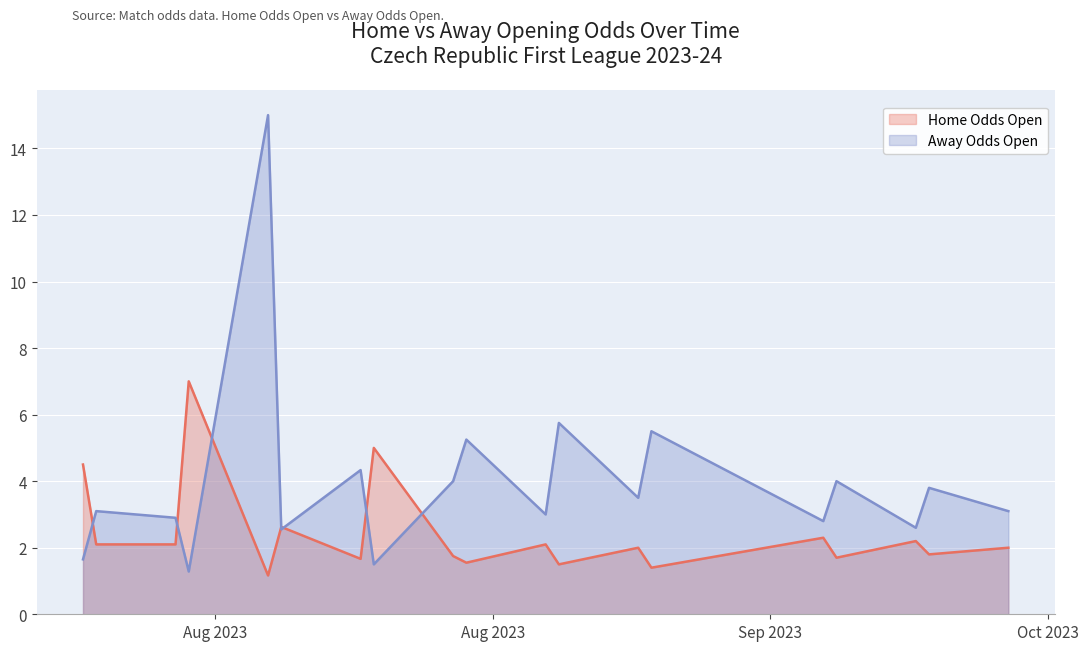

Reading left to right, extract all data points from this chart.

Home Odds Open: 4.5	2.1	2.1	7.0	1.2	2.6	1.7	5.0	1.8	1.6	2.1	1.5	2.0	1.4	2.3	1.7	2.2	1.8	2.0
Away Odds Open: 1.6	3.1	2.9	1.3	15.0	2.5	4.3	1.5	4.0	5.2	3.0	5.8	3.5	5.5	2.8	4.0	2.6	3.8	3.1